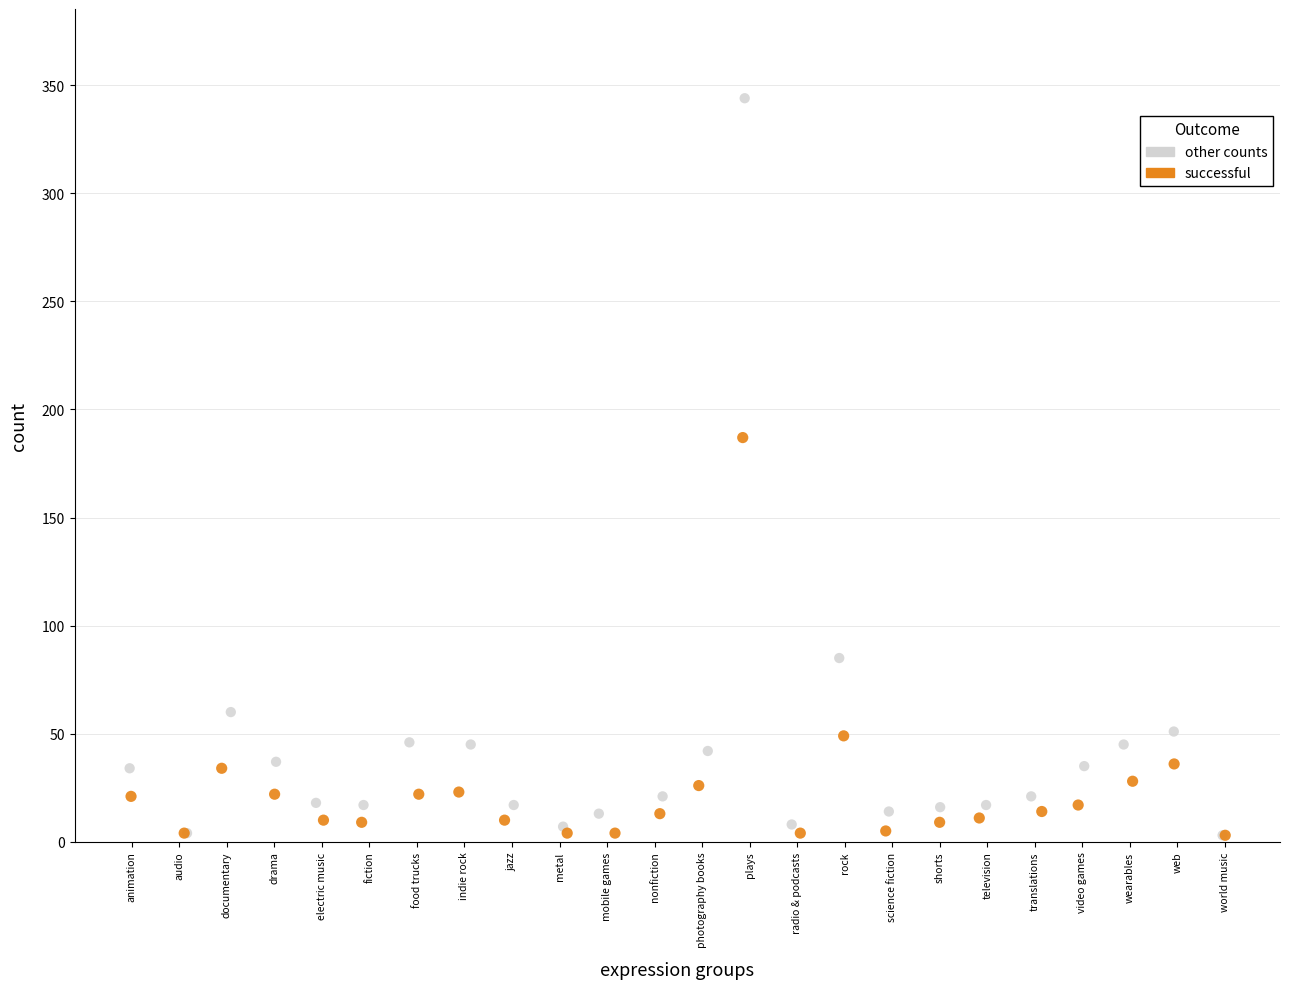

Which series has the widest spread of Y values?

other counts